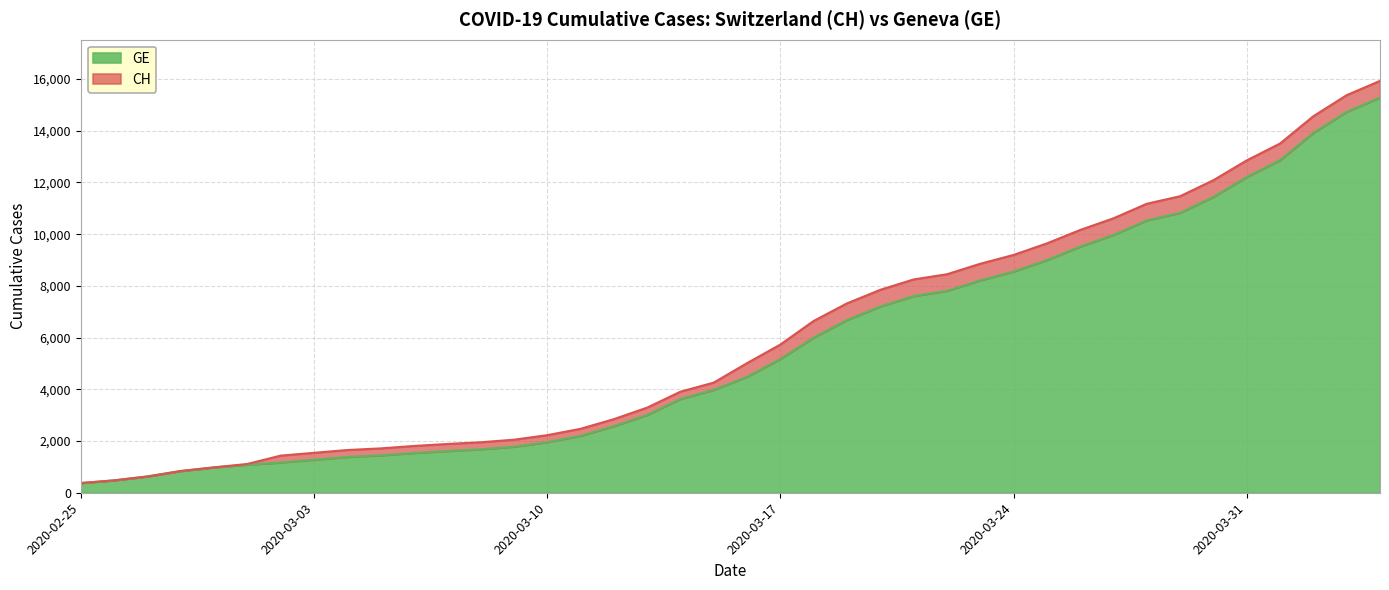

True or false: GE and CH cross at least once.

False